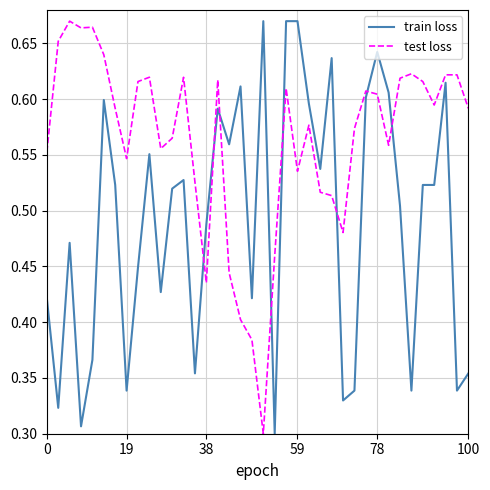

Which series has the largest total across all categories?

test loss